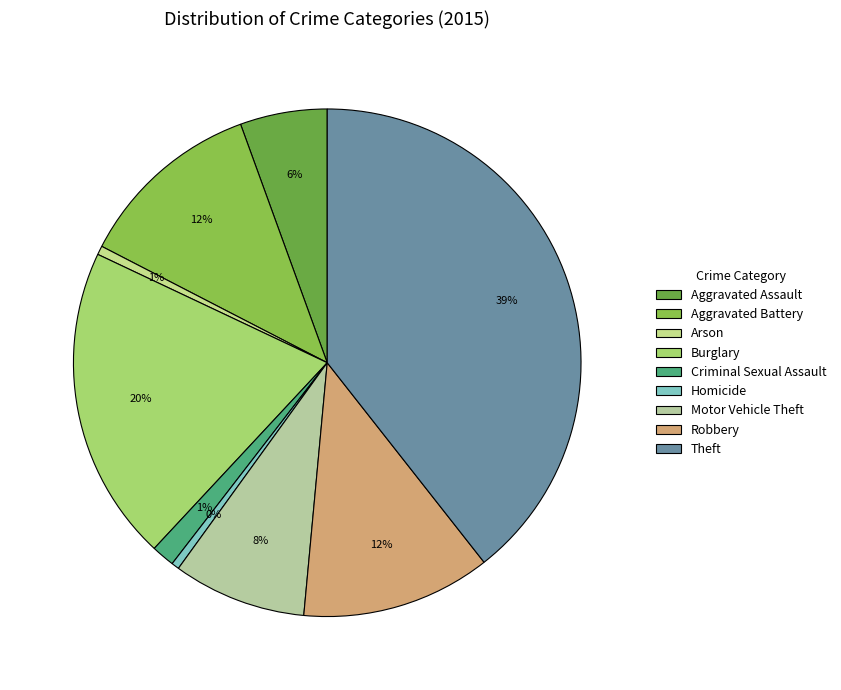

To the nearest percent, what is the combined percentage of Criminal Sexual Assault and Arson?

2%